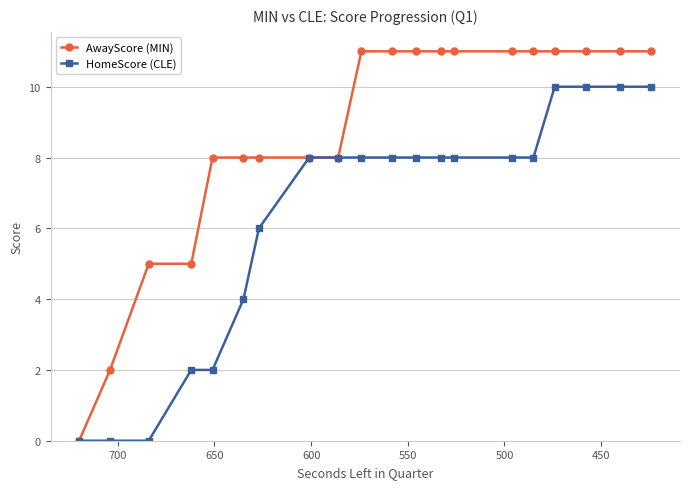

Reading right to left, transcribe all the data shown in this chart.

AwayScore (MIN): 11	11	11	11	11	11	11	11	11	11	11	8	8	8	8	8	5	5	2	0
HomeScore (CLE): 10	10	10	10	8	8	8	8	8	8	8	8	8	6	4	2	2	0	0	0